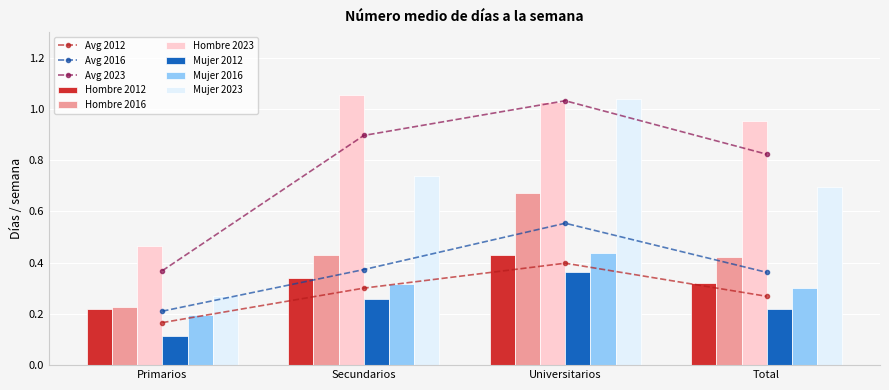

Which series has the largest total across all categories?

Hombre 2023